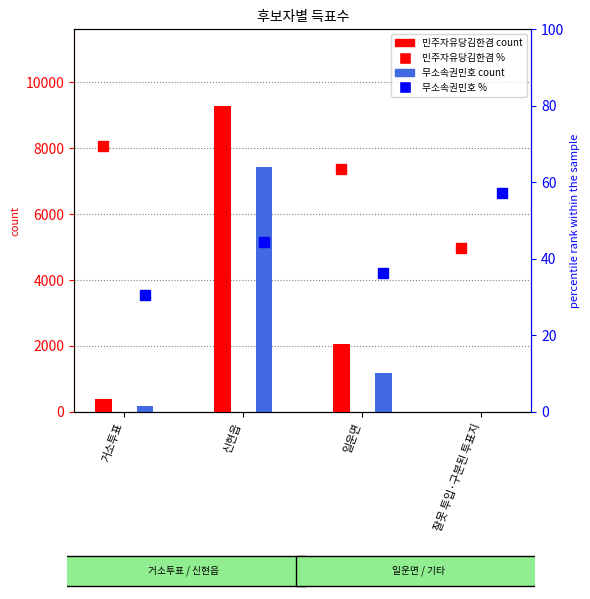

What is the sum of the 민주자유당김한겸 values at 잘못 투입·구분된 투표지 and 거소투표?

397.0